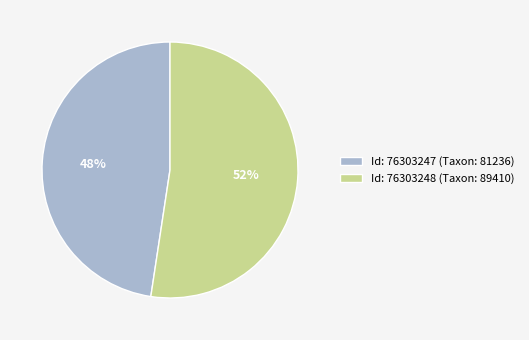

What is the ratio of the value at Id: 76303247 (Taxon: 81236) to the value at Id: 76303248 (Taxon: 89410)?

0.9